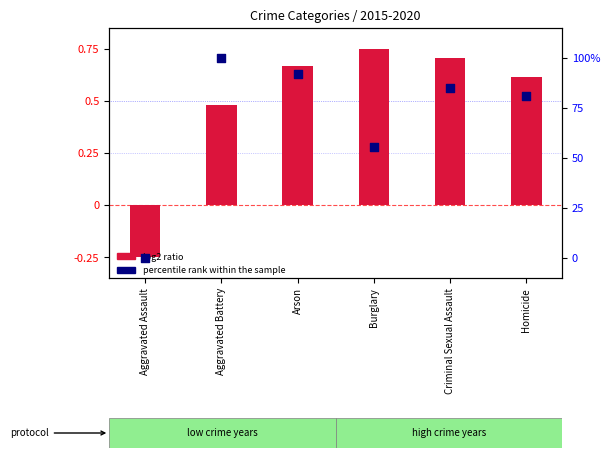

At how many categories does at least one series exceed 2?

5